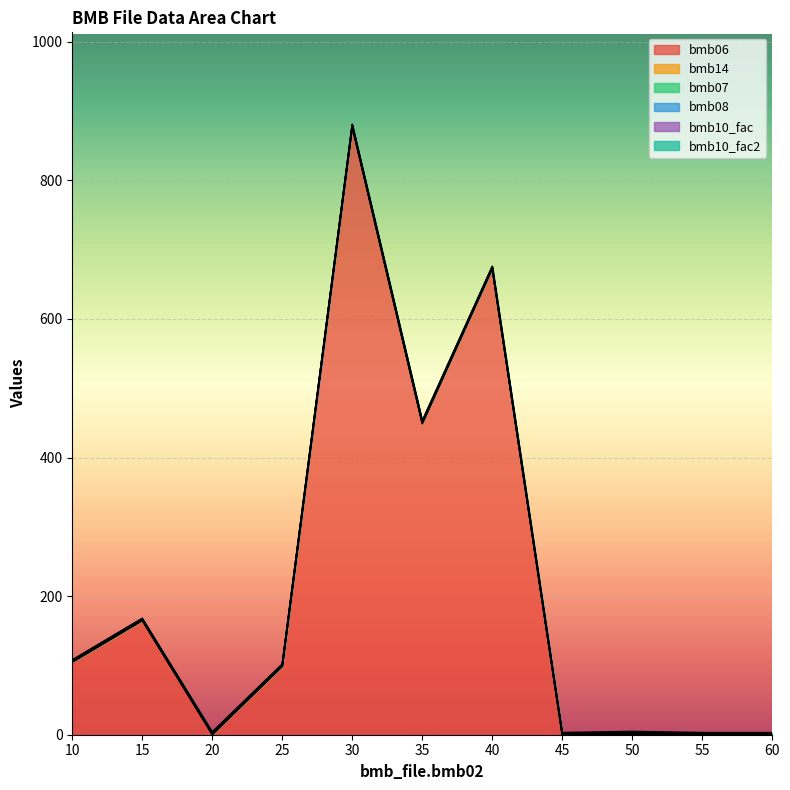

What is the sum of all bmb14 values?

4.0